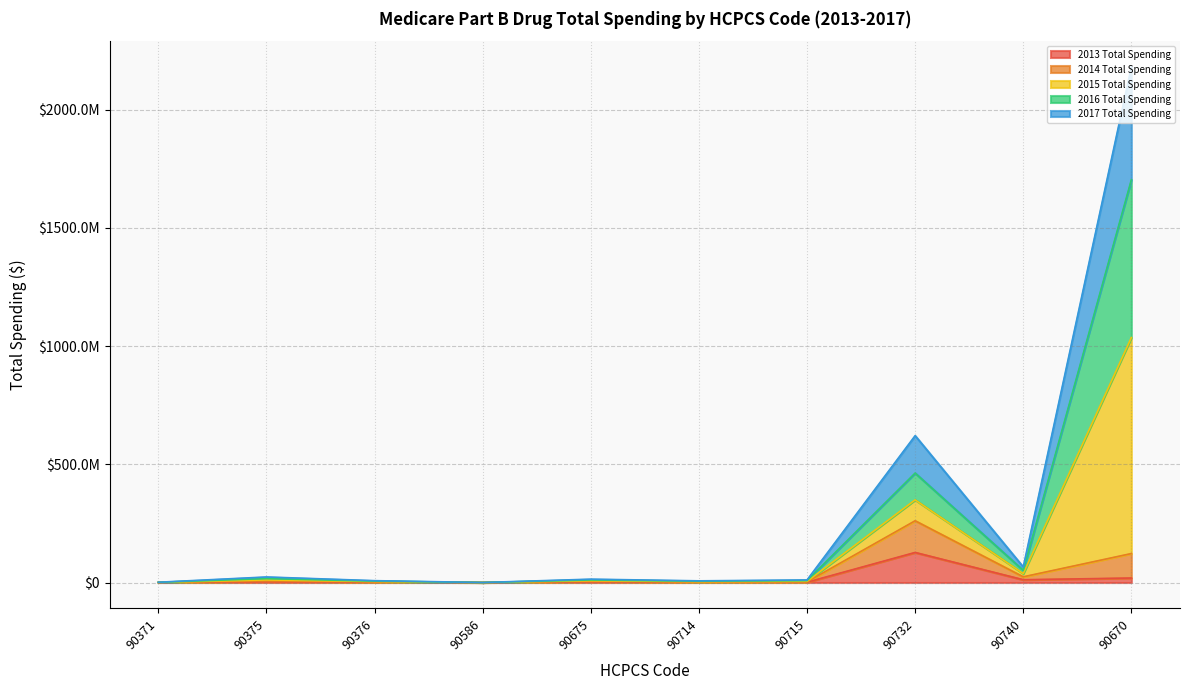

Which category has the lowest value in the 2016 Total Spending series?

90586